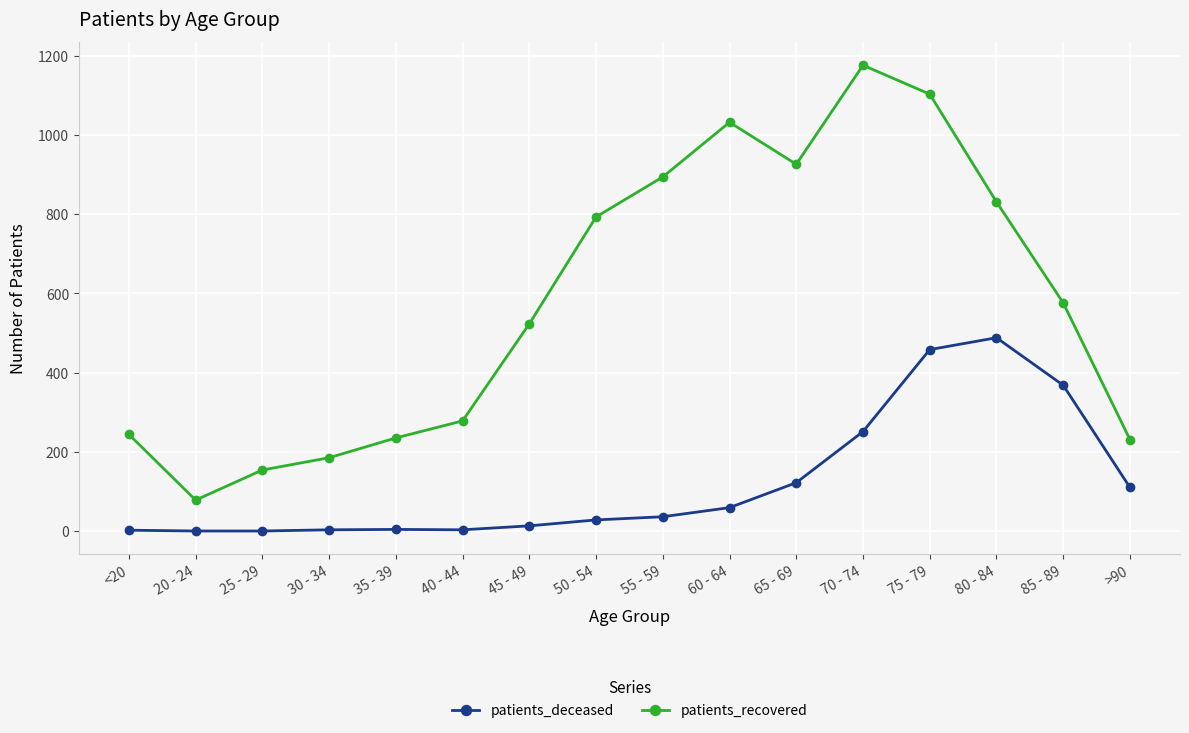

What is the total value across all series at 55 - 59?

930